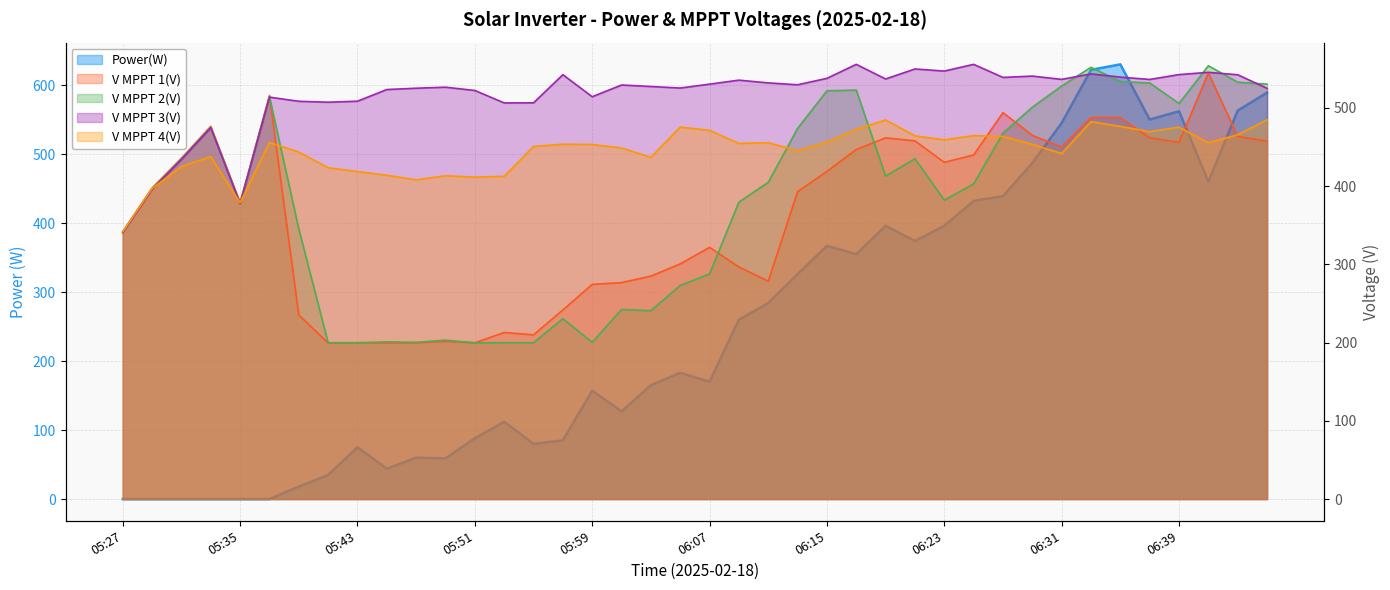

Does the chart display data point markers on the line(s)?

No